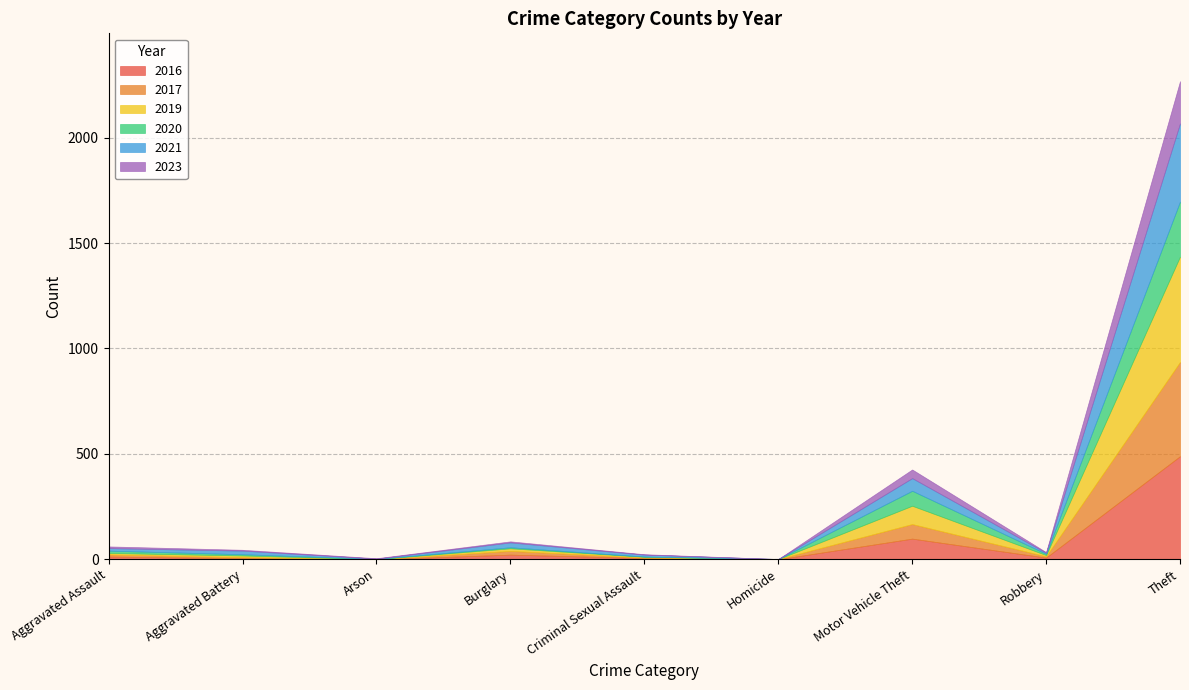

At which label does 2020 first exceed 6?

Aggravated Assault